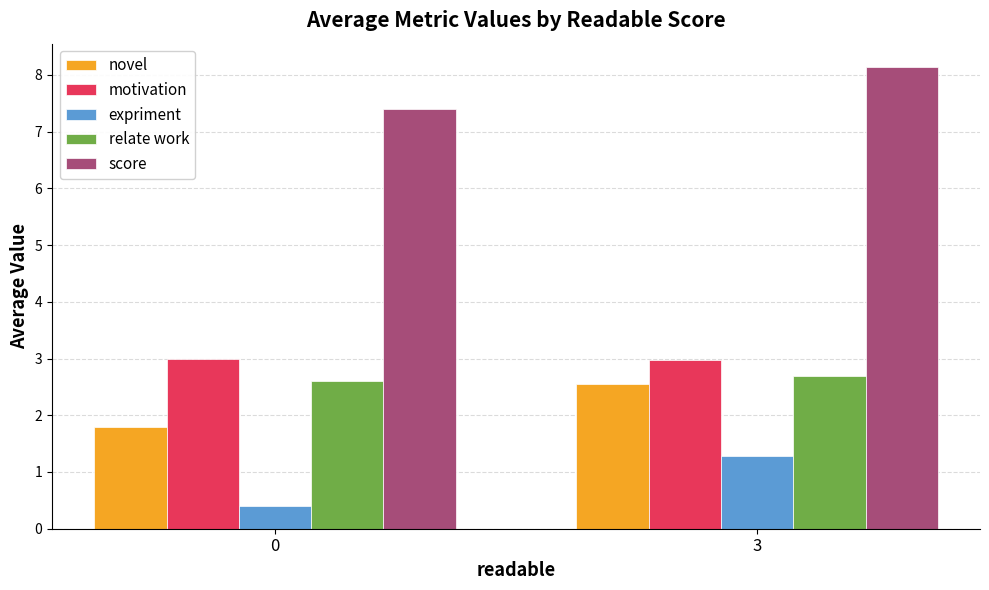

How many groups of bars are there?

2